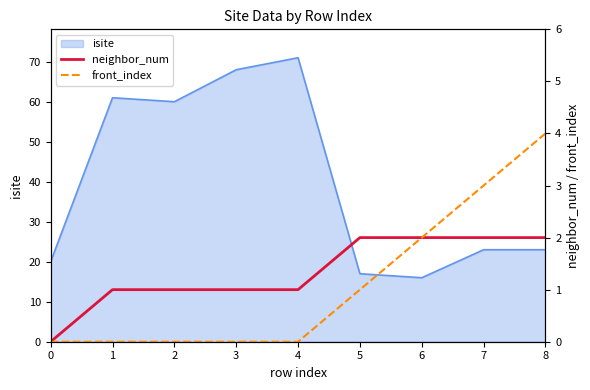

What is the minimum value for isite?

16